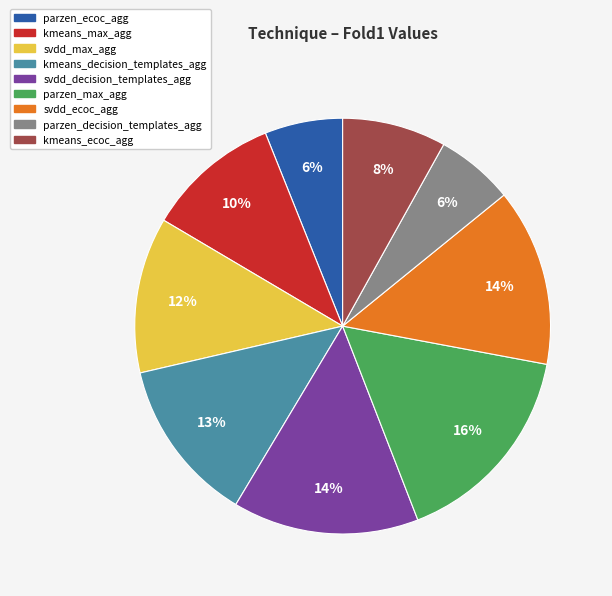

Between parzen_decision_templates_agg and kmeans_decision_templates_agg, which is larger?

kmeans_decision_templates_agg